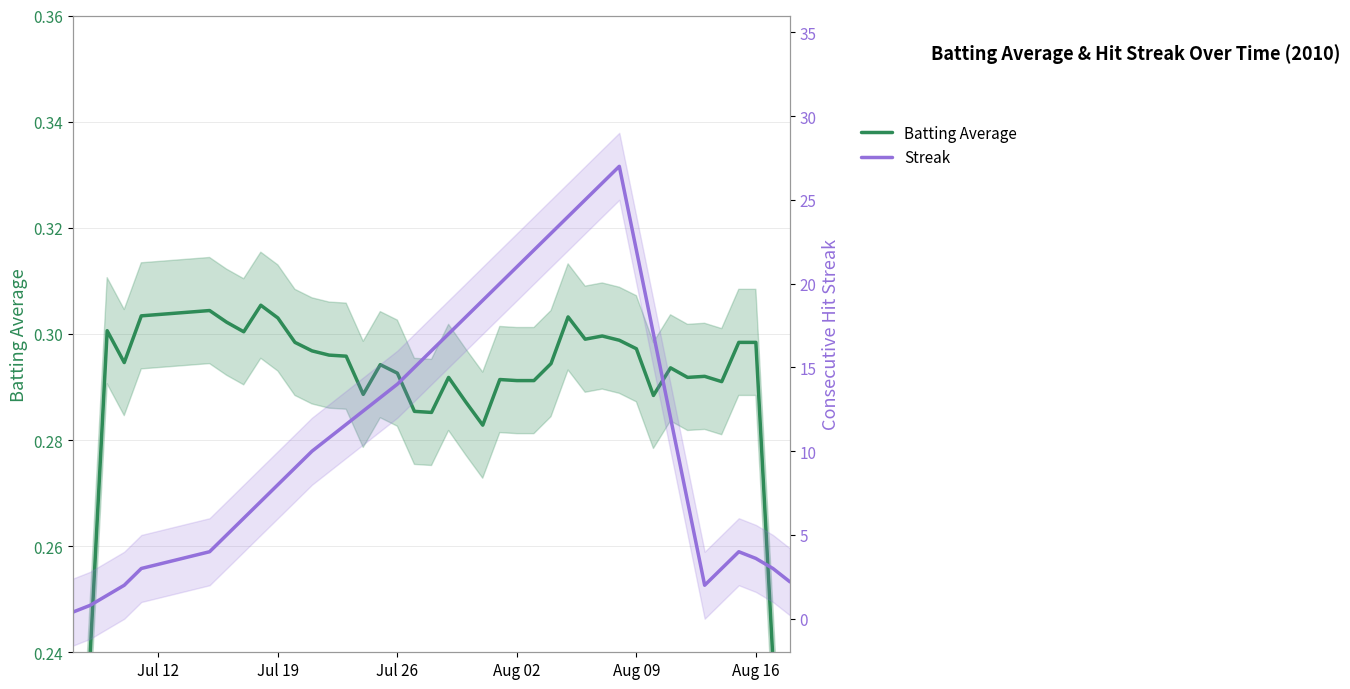

True or false: Streak and Batting Average cross at least once.

False